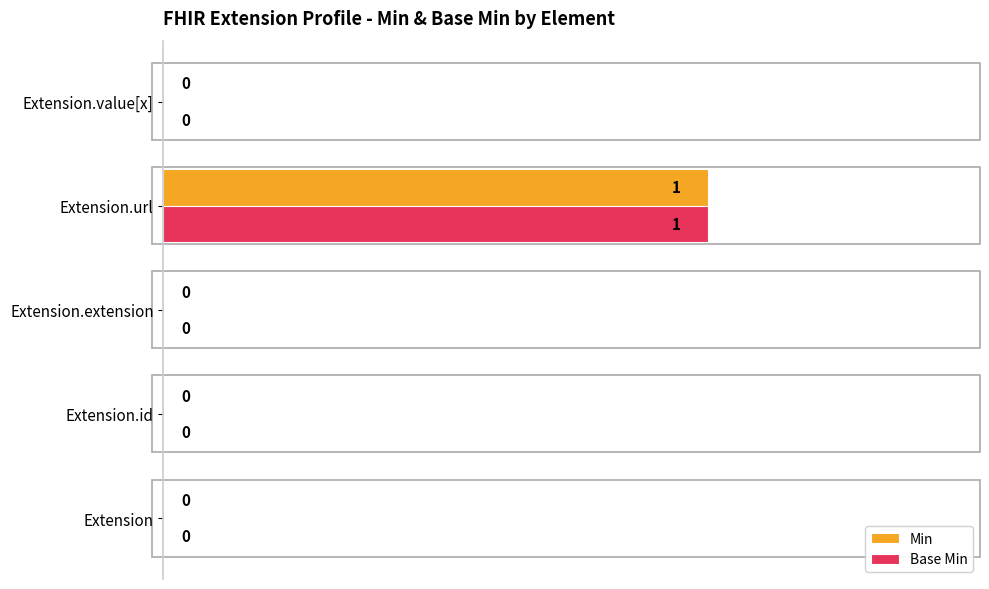

Which category has the highest value in the Base Min series?

Extension.url